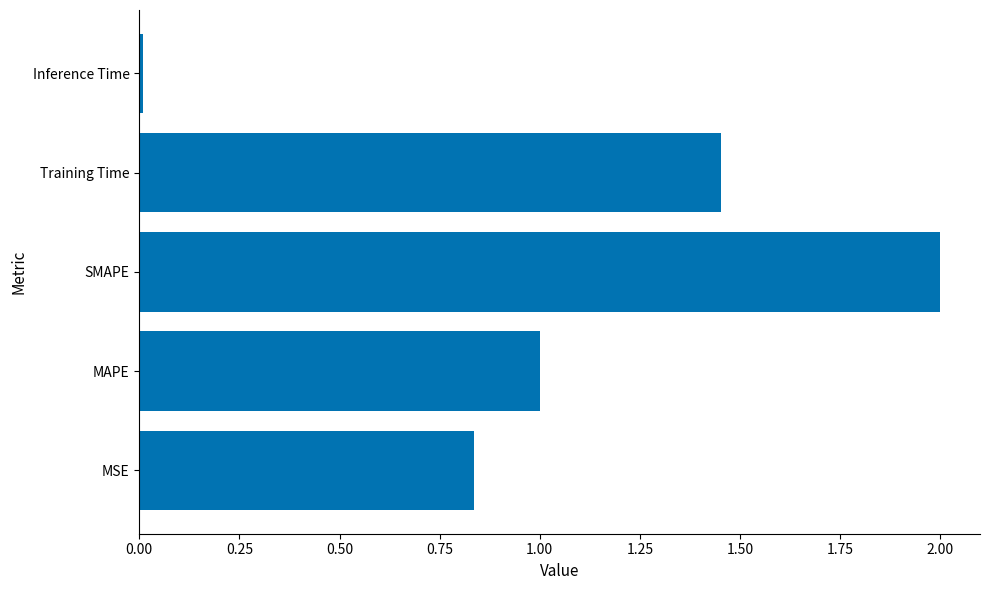

Rank the categories by value from highest to lowest.

SMAPE, Training Time, MAPE, MSE, Inference Time